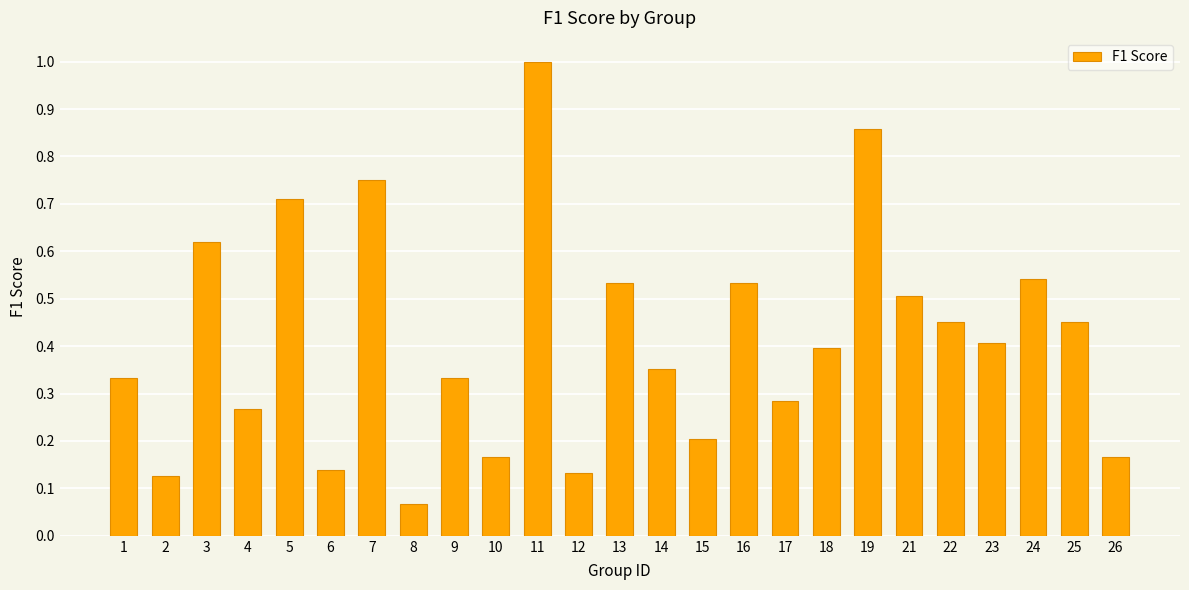

At which category does the chart reach its peak across all series?

11